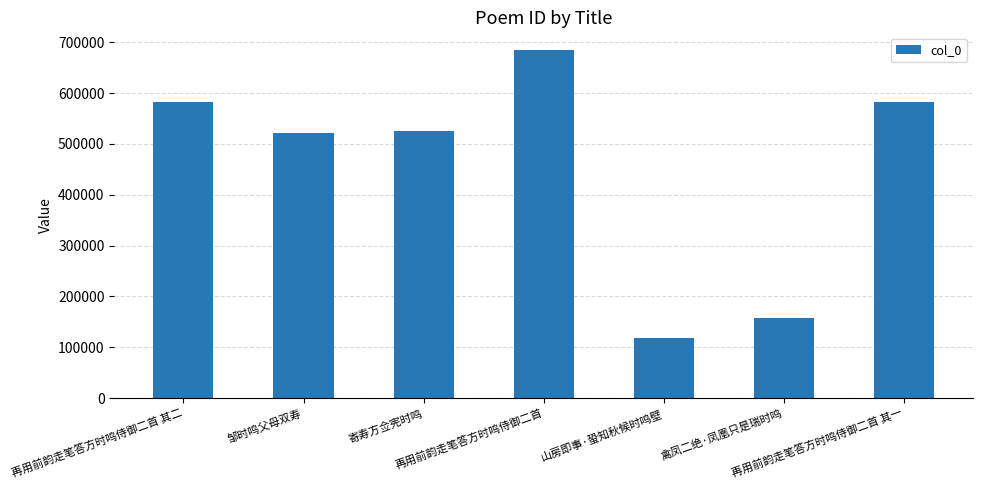

What value does the data have at 禽凤二绝·凤凰只是瑞时鸣?

158383